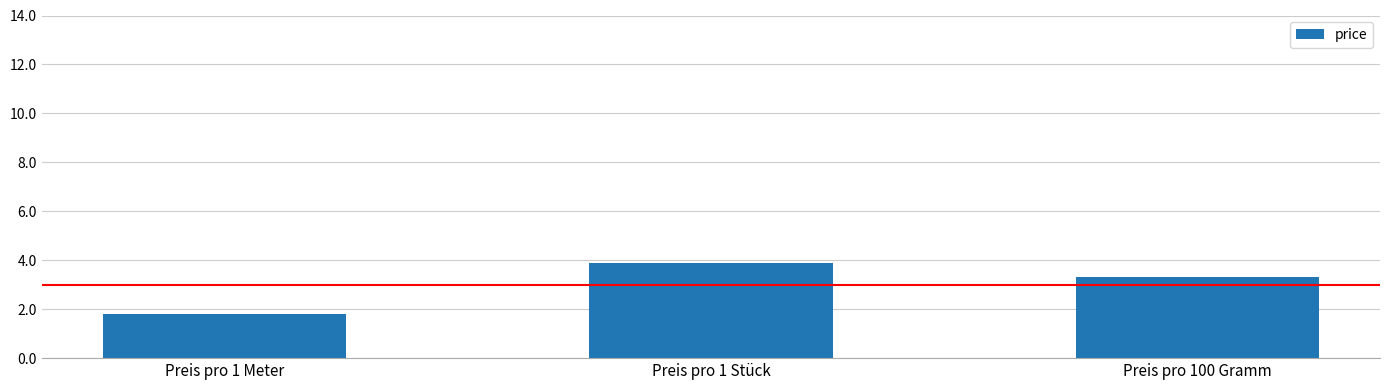

What is the sum of the values at Preis pro 1 Meter and Preis pro 1 Stück?

5.7